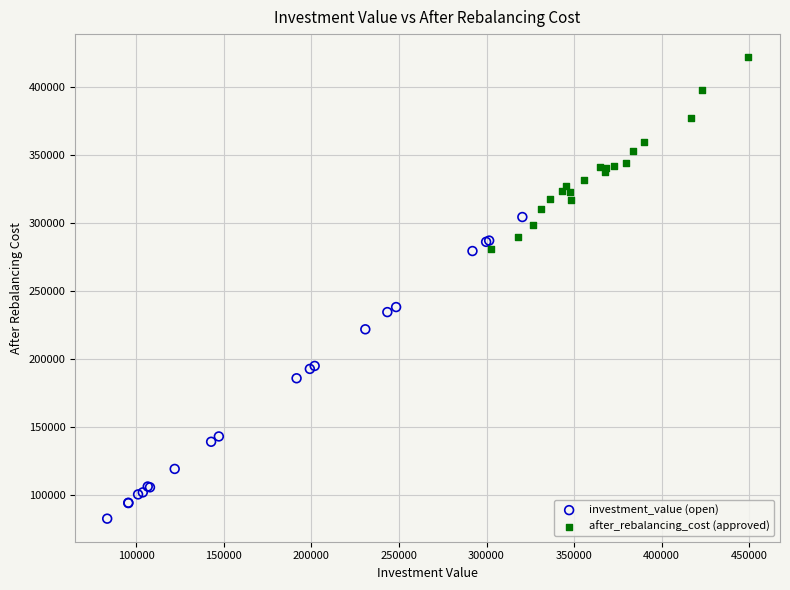

Which series has the widest spread of Y values?

investment_value (open)